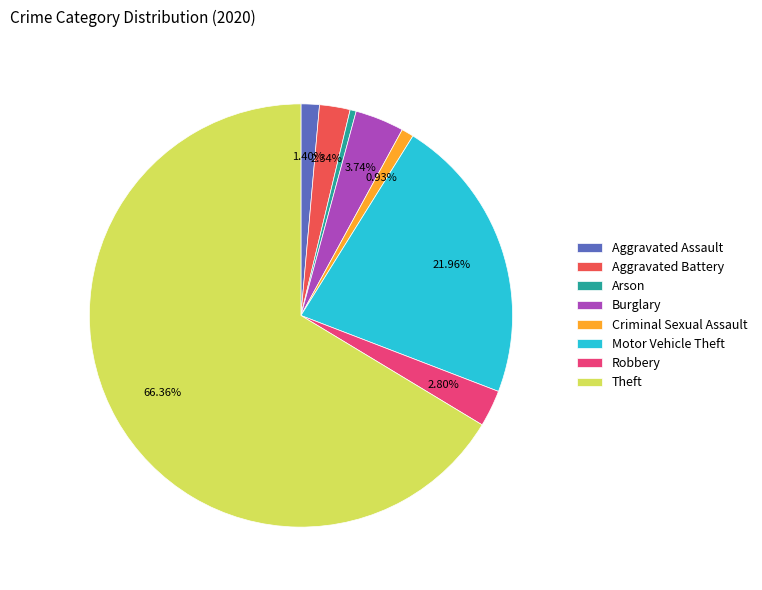

What is the largest slice in the pie chart?

Theft